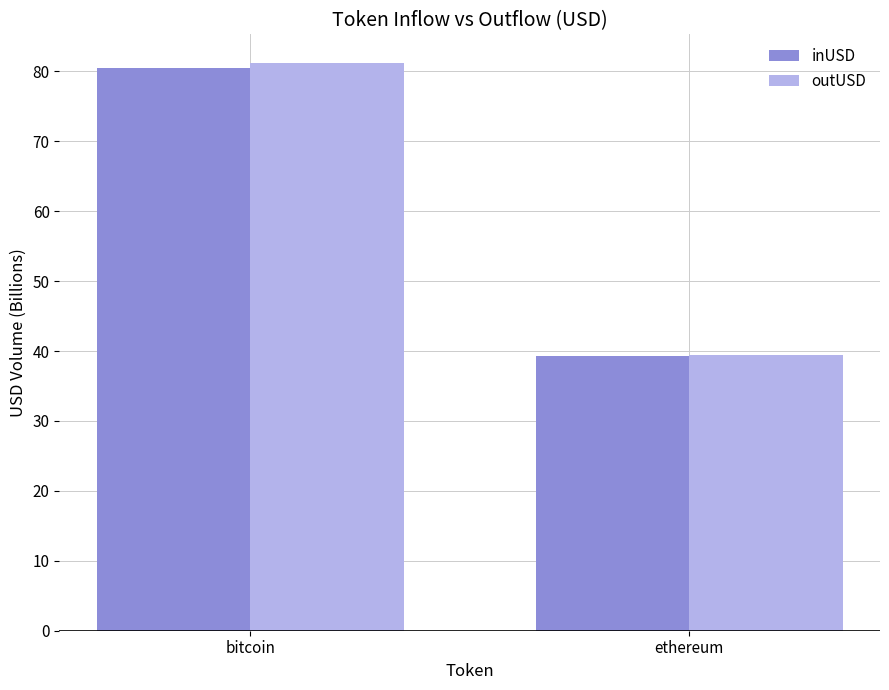

Which series has the widest spread of values?

outUSD